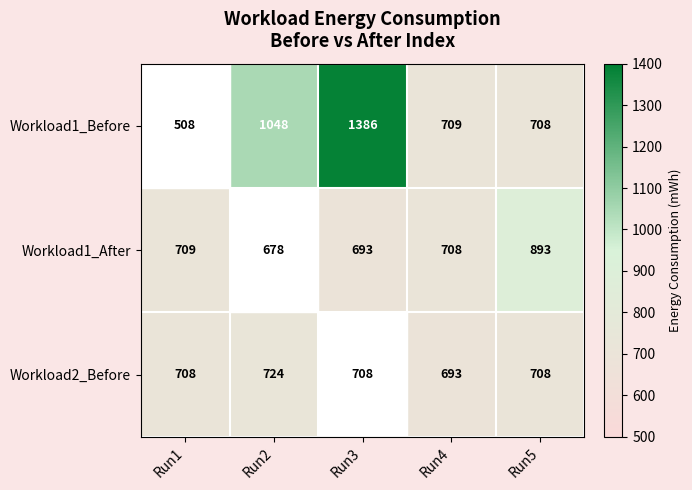

Count the number of categories in the chart.

5